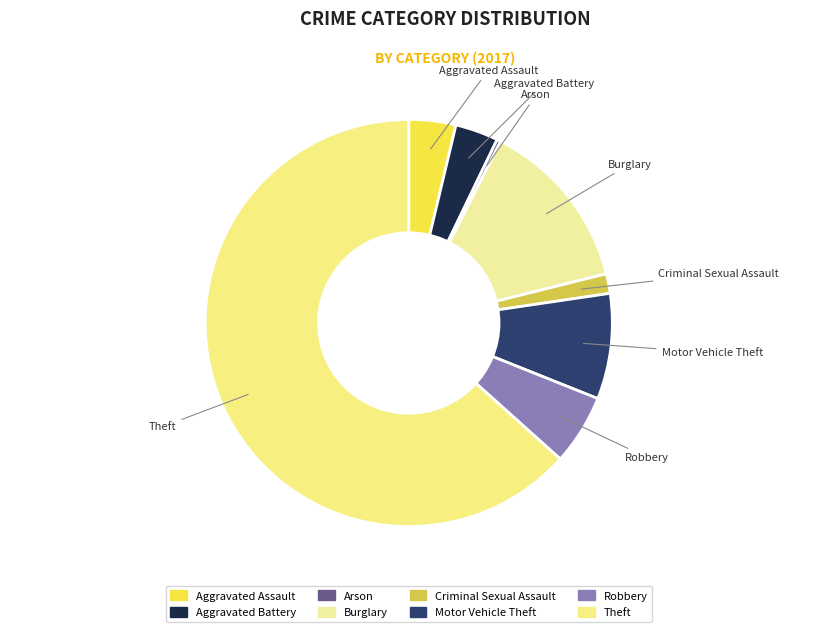

Rank the categories by value from lowest to highest.

Arson, Criminal Sexual Assault, Aggravated Battery, Aggravated Assault, Robbery, Motor Vehicle Theft, Burglary, Theft